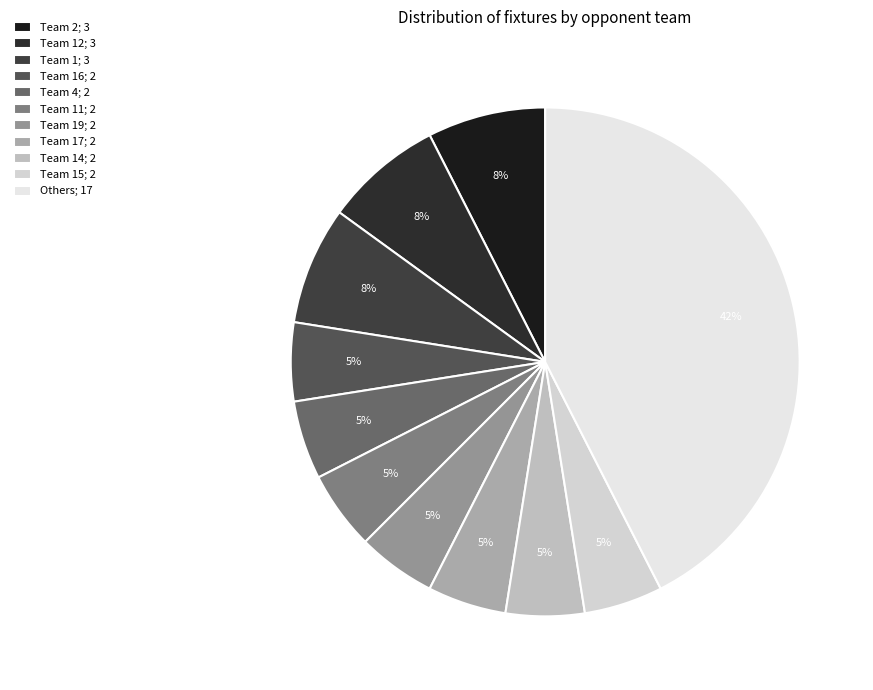

How many slices are in this pie chart?

11